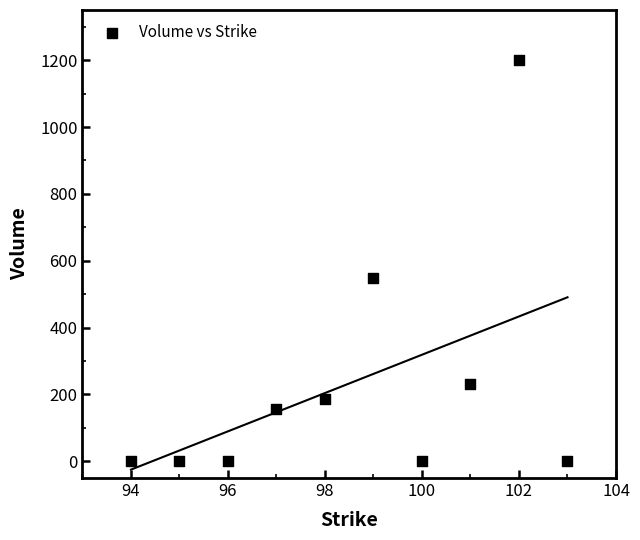

What is the average Y value?

232.9